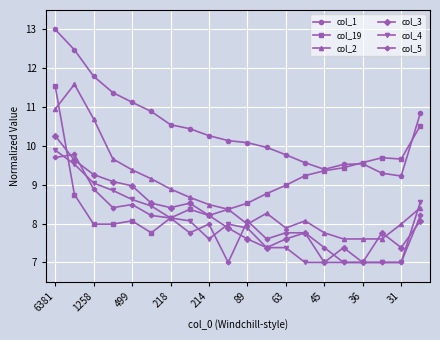

What are all the series names shown in the legend?

col_1, col_19, col_2, col_3, col_4, col_5